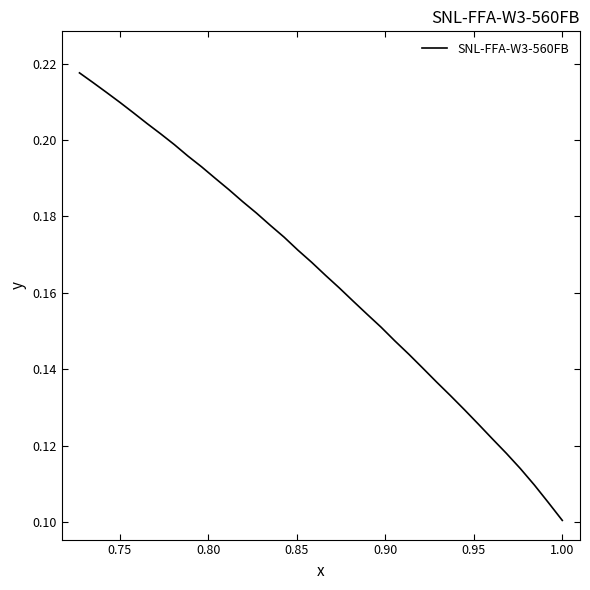

What is the maximum value shown in the chart?

0.2